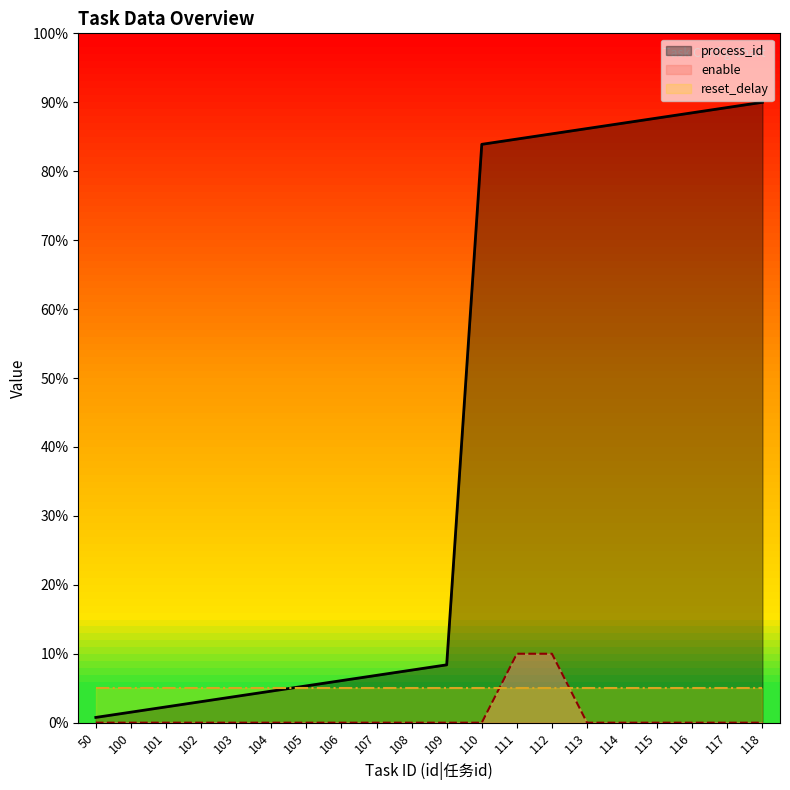

What are all the series names shown in the legend?

process_id, enable, reset_delay